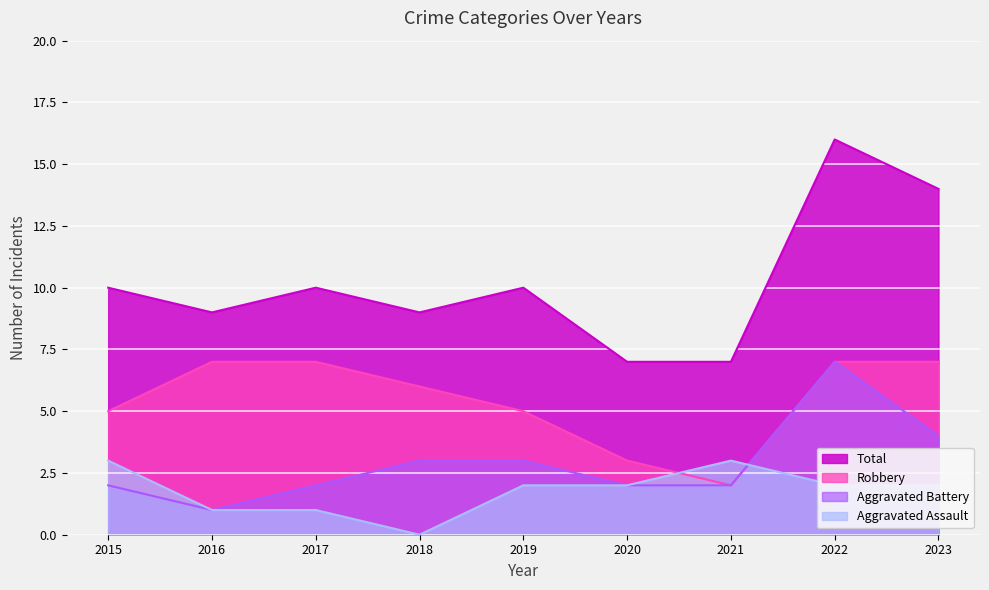

What is the difference between the Robbery values at 2020 and 2017?

4